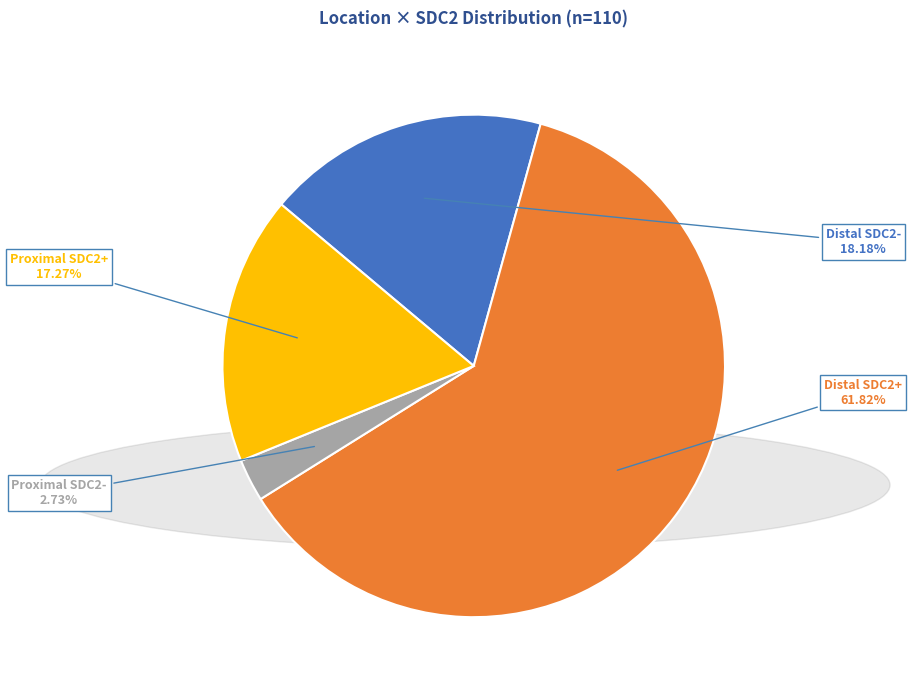

Rank the categories by value from highest to lowest.

Distal SDC2+, Distal SDC2-, Proximal SDC2+, Proximal SDC2-